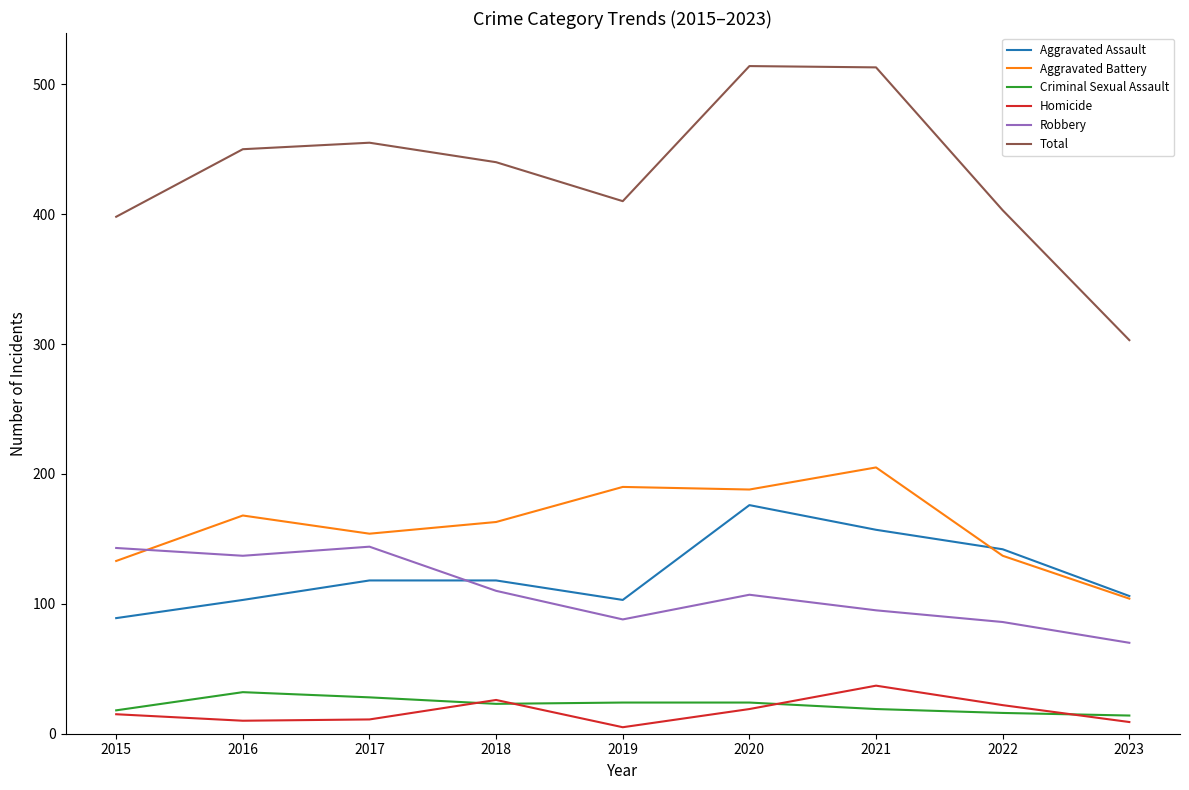

Does the chart display data point markers on the line(s)?

No